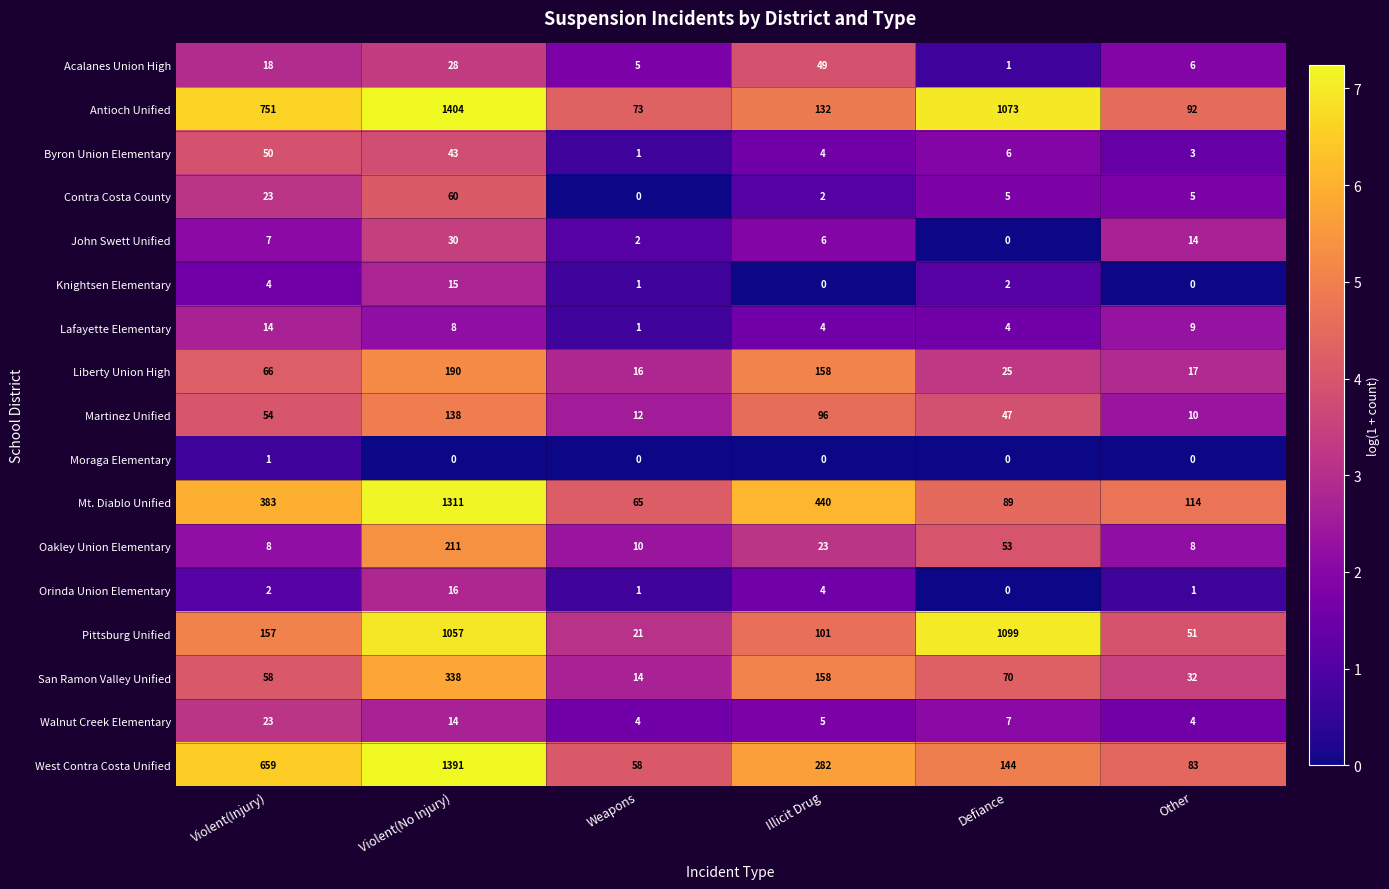

Where does the West Contra Costa Unified series first go above 282?

Violent(Injury)